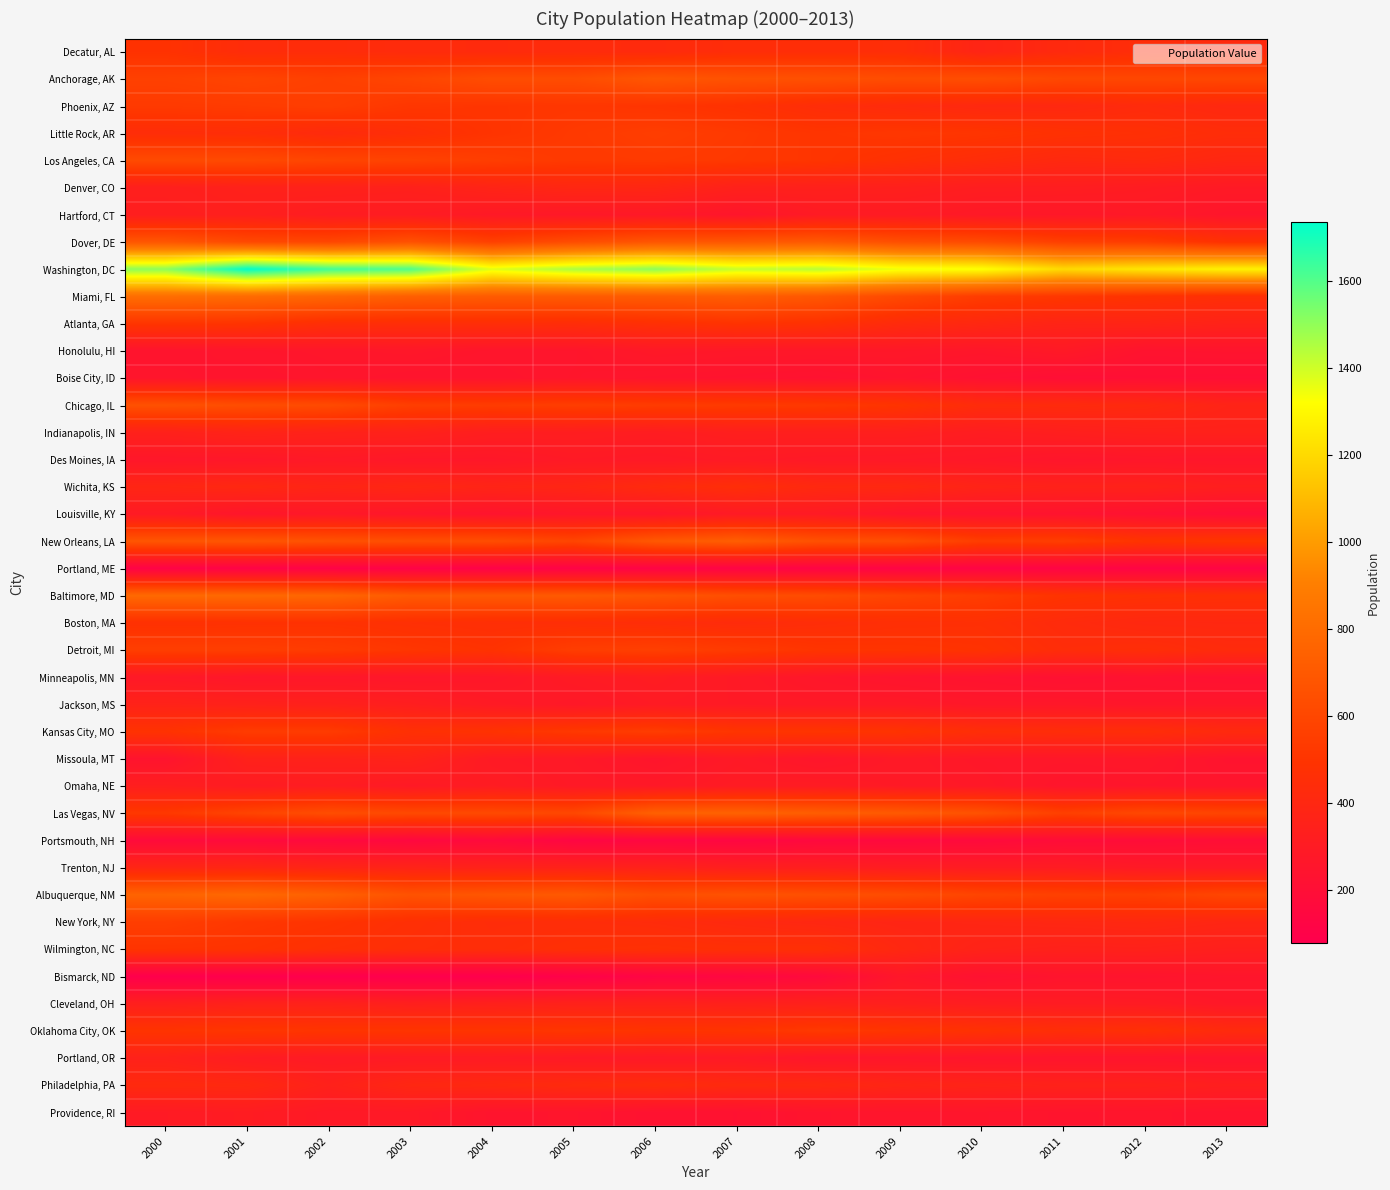

At 2006, list the series in order from smallest to largest.

Portland, ME, Bismarck, ND, Portsmouth, NH, Providence, RI, Boise City, ID, Missoula, MT, Louisville, KY, Portland, OR, Hartford, CT, Honolulu, HI, Omaha, NE, Des Moines, IA, Jackson, MS, Minneapolis, MN, Indianapolis, IN, Cleveland, OH, Trenton, NJ, Denver, CO, Decatur, AL, Wichita, KS, New York, NY, Philadelphia, PA, Boston, MA, Atlanta, GA, Wilmington, NC, Oklahoma City, OK, Phoenix, AZ, Los Angeles, CA, Chicago, IL, Kansas City, MO, Little Rock, AR, Detroit, MI, Albuquerque, NM, Baltimore, MD, Dover, DE, Anchorage, AK, New Orleans, LA, Miami, FL, Las Vegas, NV, Washington, DC